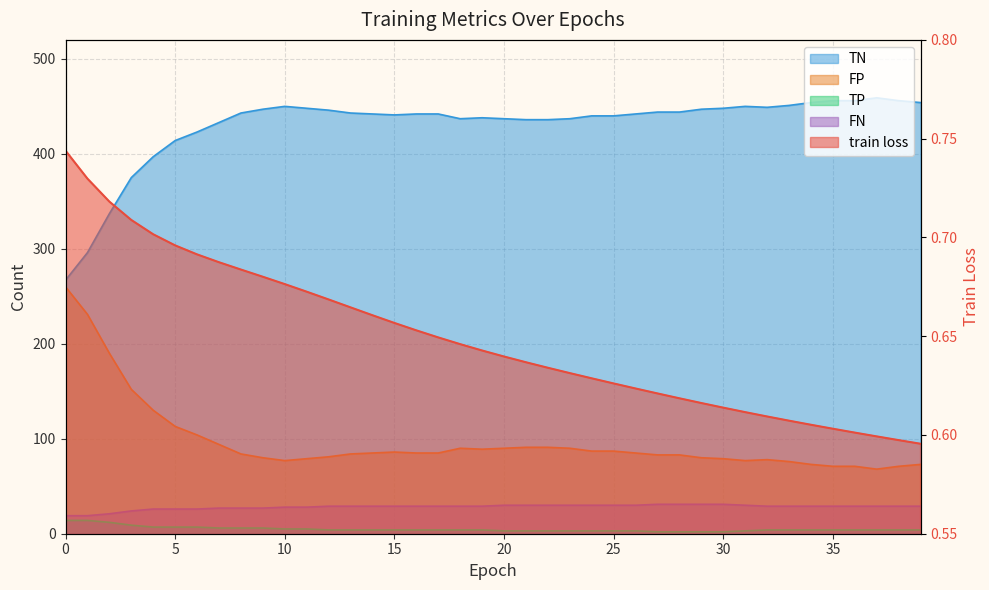

What is the difference between the maximum and minimum values in the FN series?

12.0